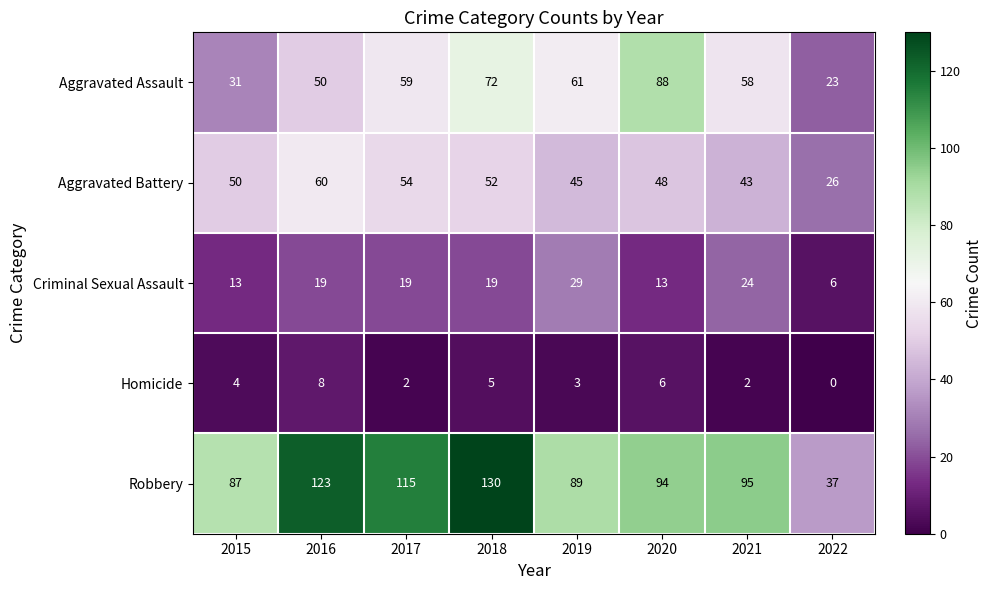

How many Homicide values are between 2 and 6?

6